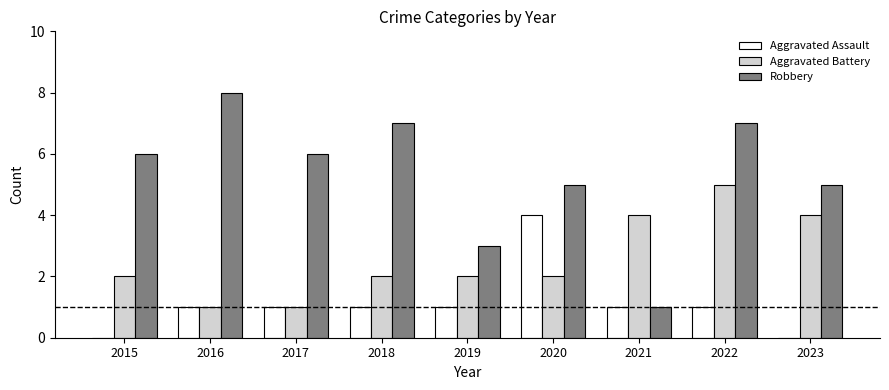

Which series has the largest total across all categories?

Robbery